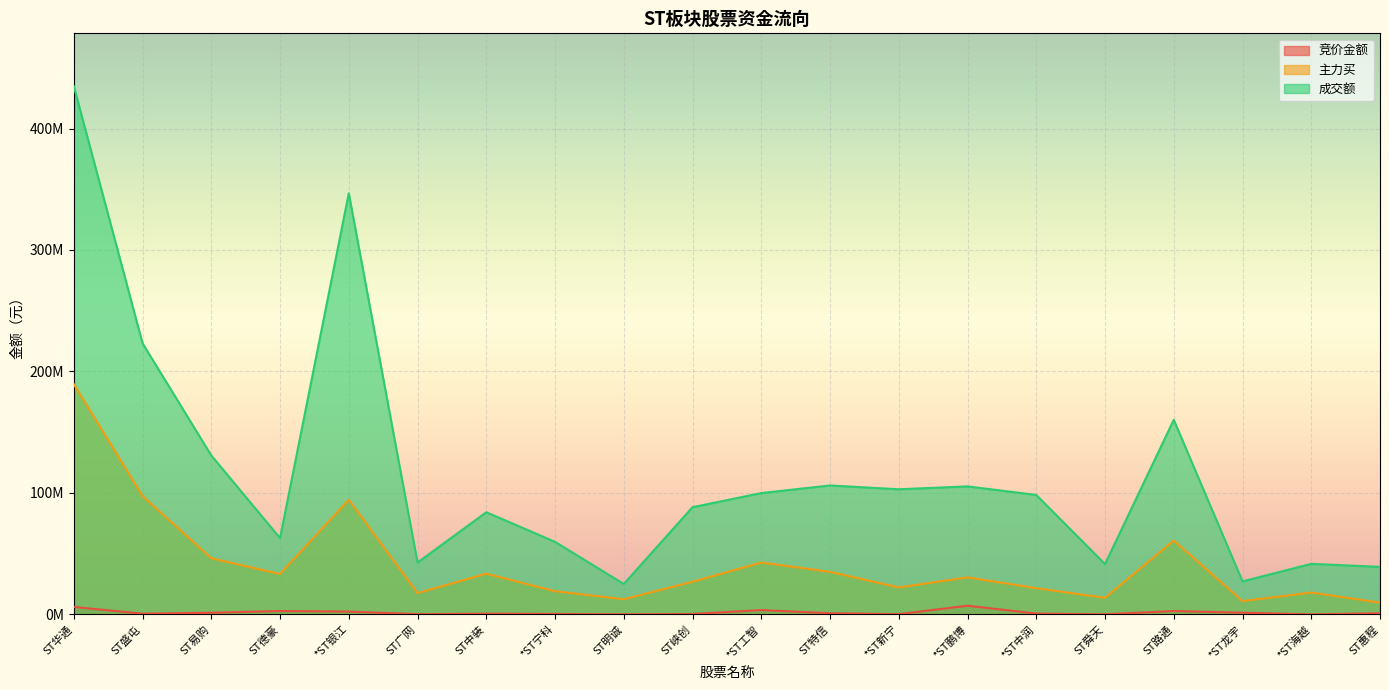

What is the difference between the maximum and minimum values in the 主力买 series?

179905583